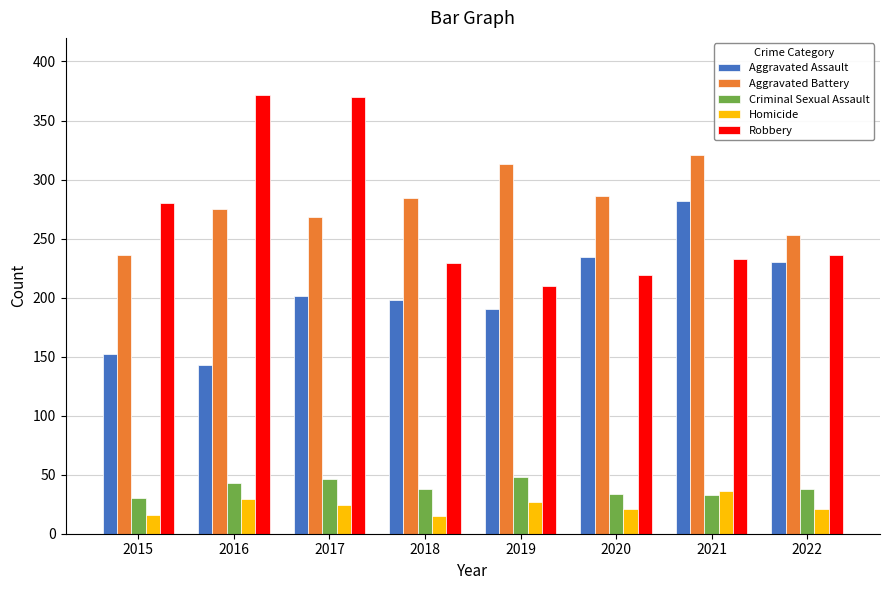

At how many categories does at least one series exceed 211?

8